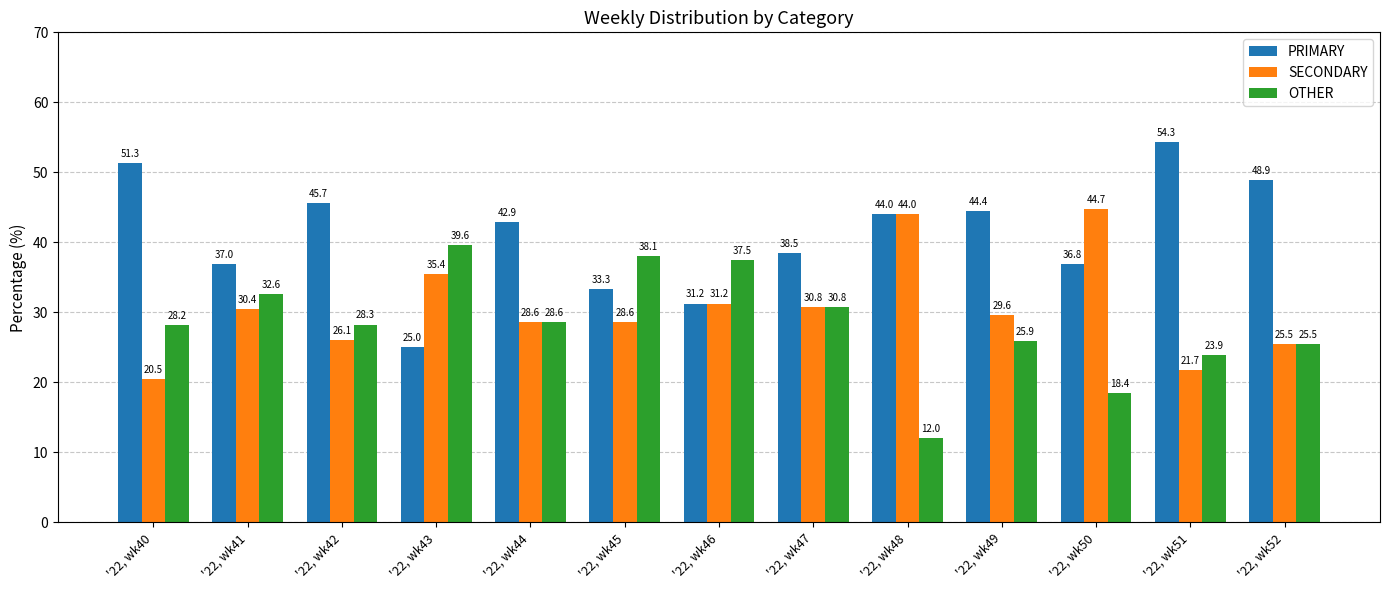

What is the sum of the PRIMARY values at '22, wk47 and '22, wk40?

89.7